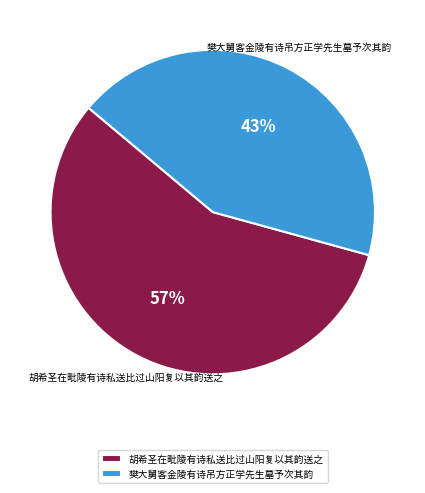

To the nearest percent, what is the difference between the 樊大舅客金陵有诗吊方正学先生墓予次其韵 and 胡希圣在毗陵有诗私送比过山阳复以其韵送之 slice percentages?

14%